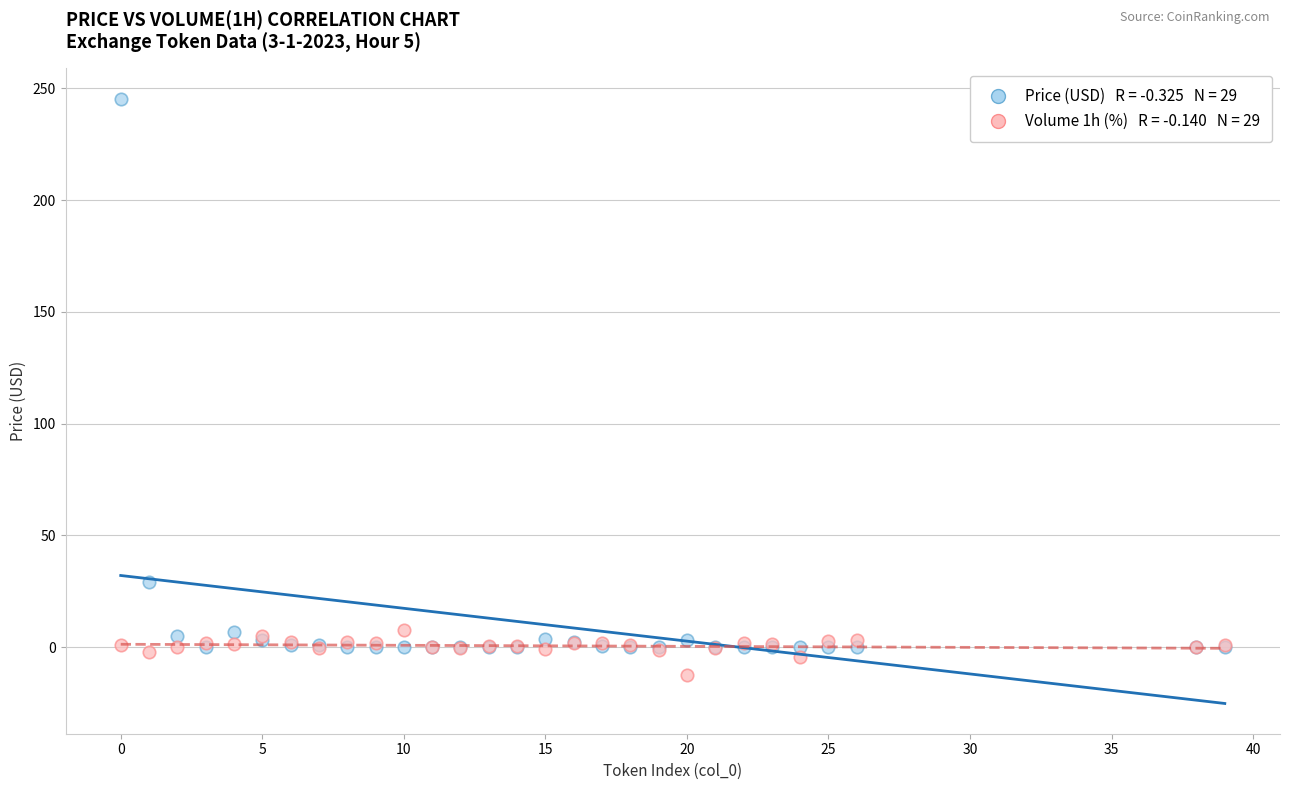

Across all series, what Y value is closest to 116?

29.3